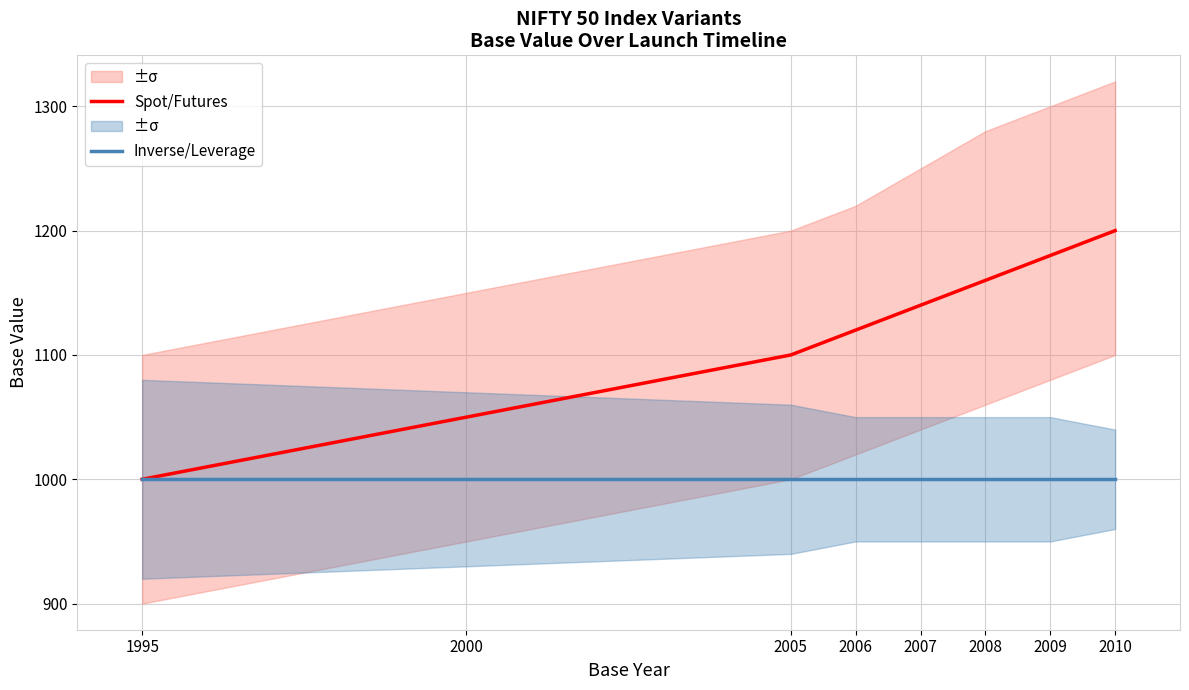

Rank the series by their average value, from highest to lowest.

Spot/Futures, Inverse/Leverage